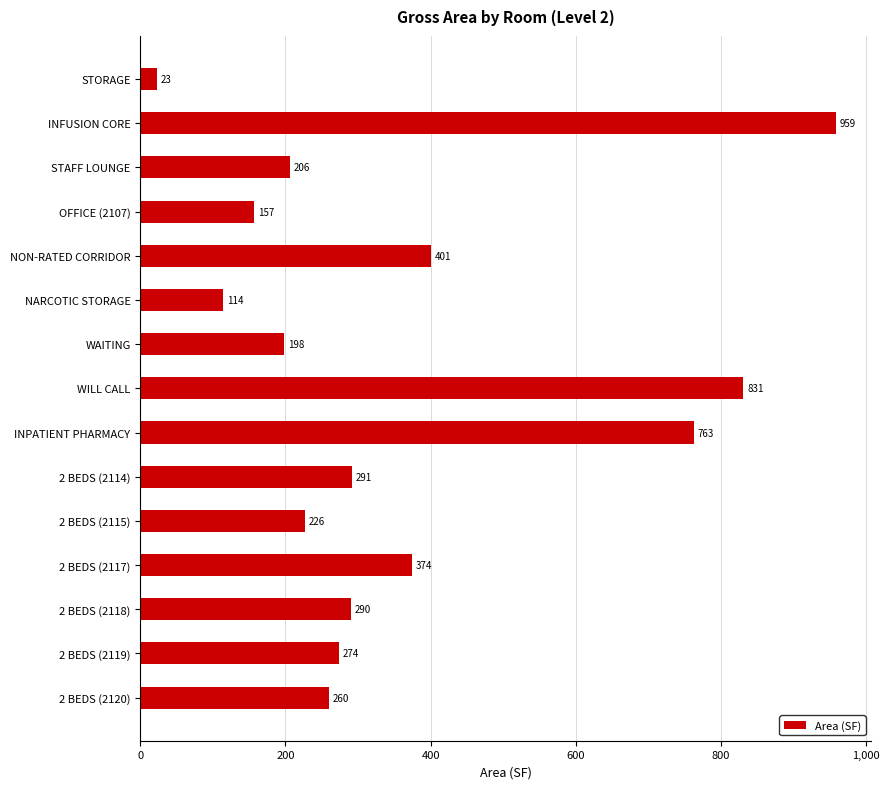

Between 2 BEDS (2120) and NON-RATED CORRIDOR, which is larger?

NON-RATED CORRIDOR